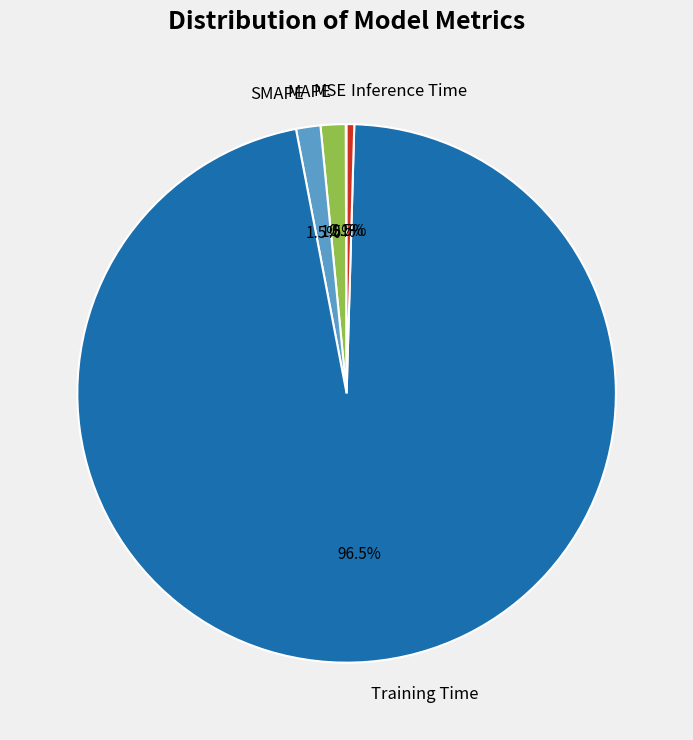

Which has a higher value, SMAPE or Inference Time?

SMAPE